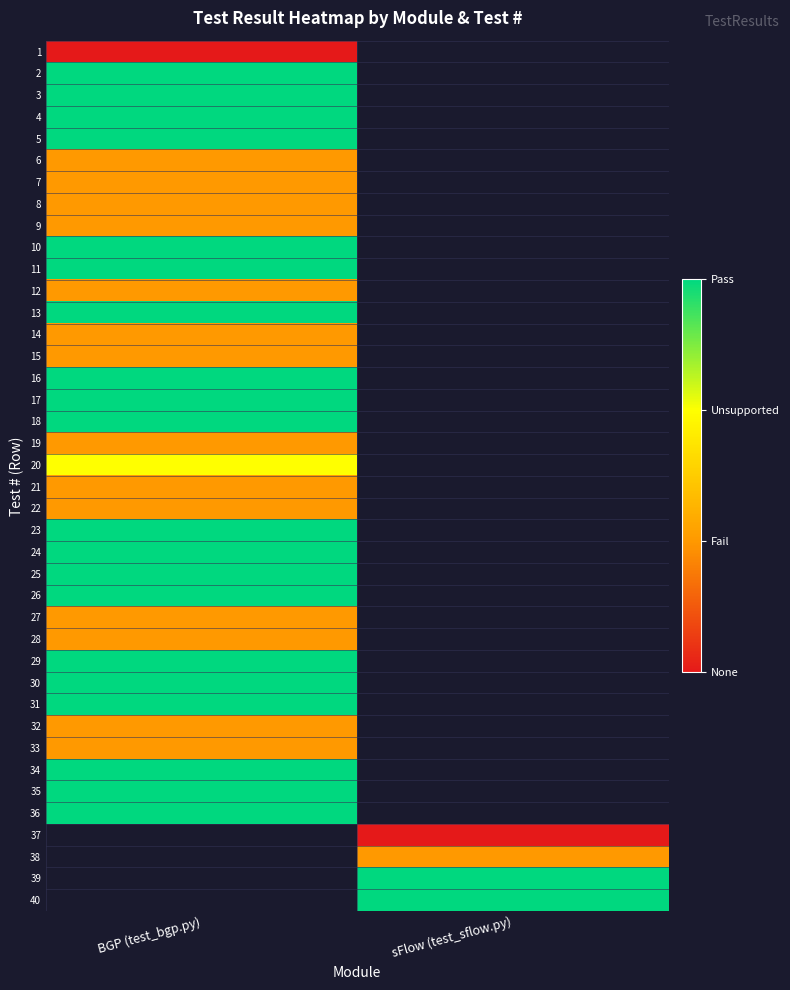

At how many categories does at least one series exceed 0?

2